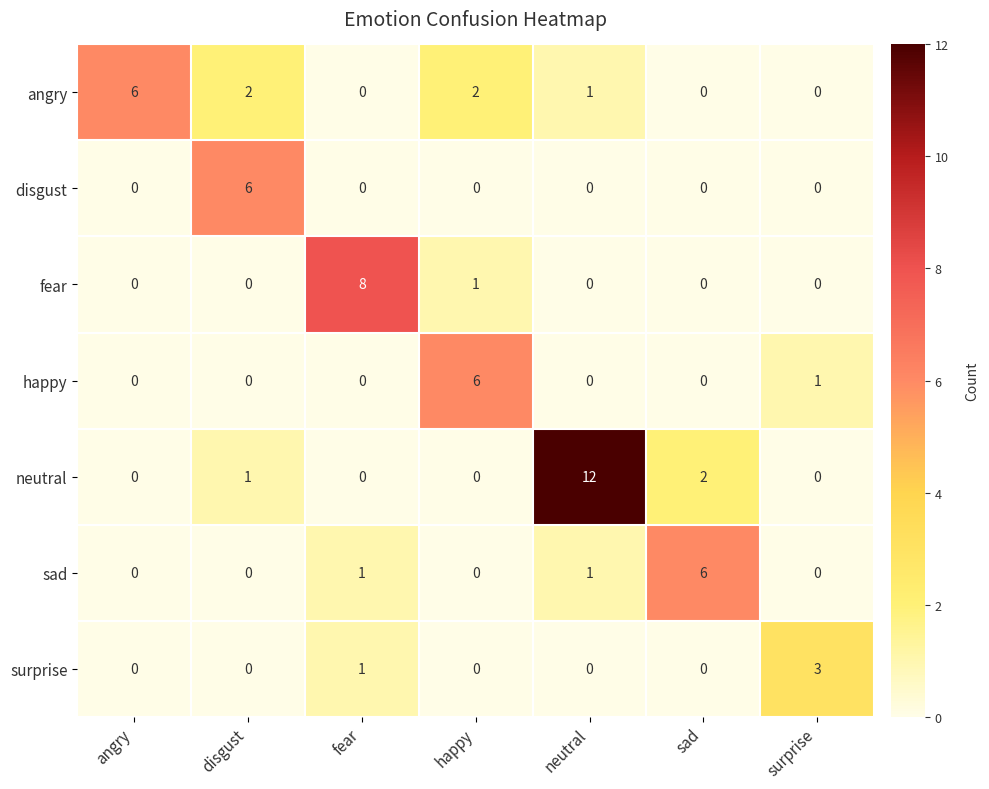

What is the spread (max minus min) of values at angry?

6